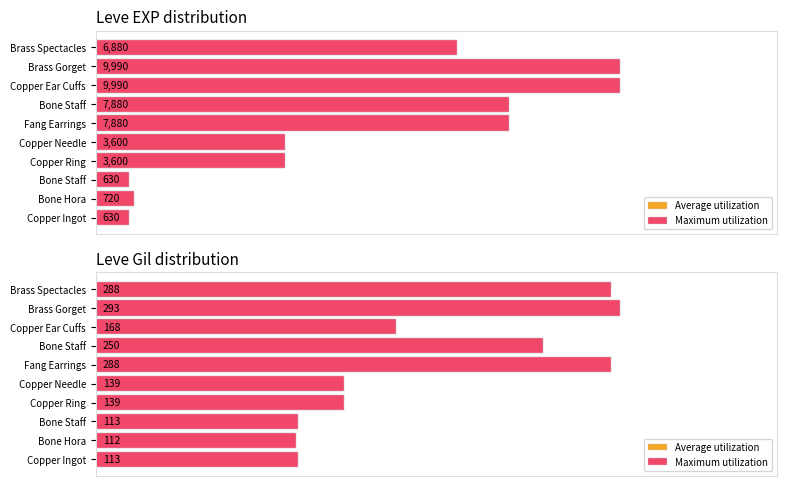

How many groups of bars are there?

10